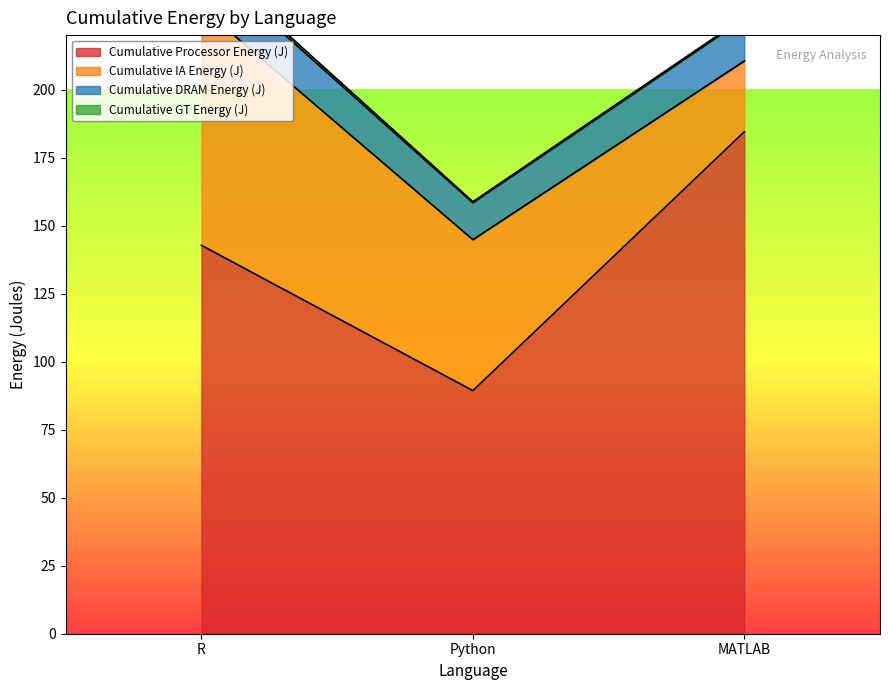

The value of Cumulative GT Energy (J) at R is 0.8. True or false?

False